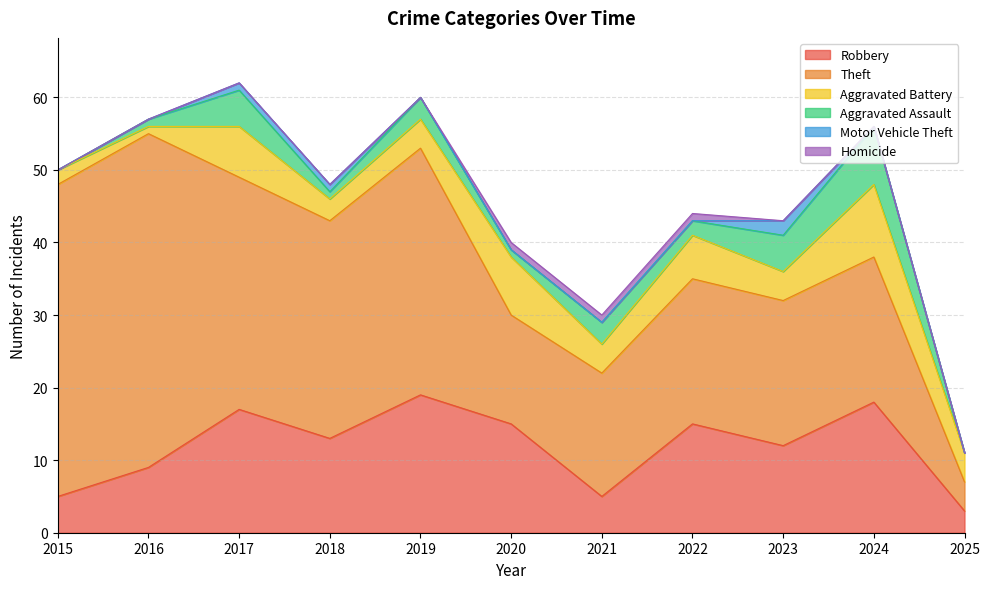

True or false: Homicide and Aggravated Assault cross at least once.

False